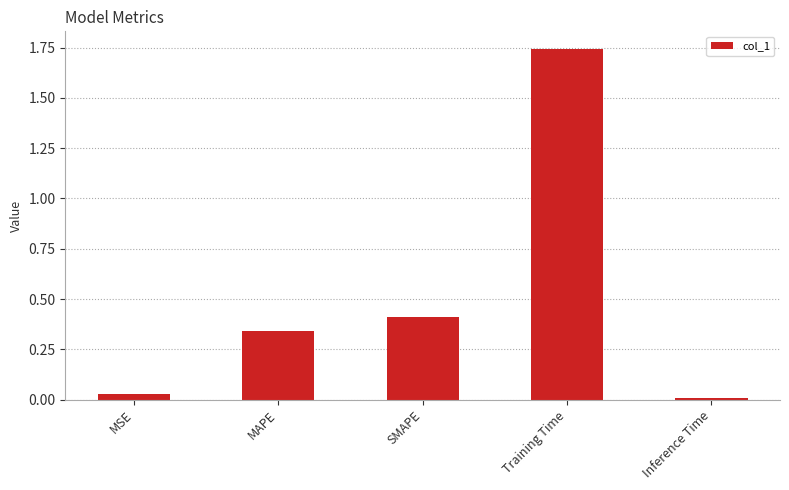

What is the label of the 5th bar from the left?

Inference Time